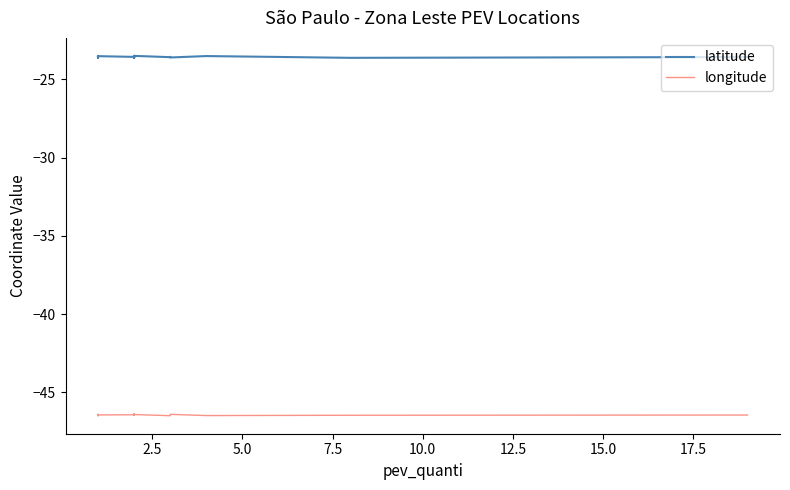

Is this an area chart (filled region under the line)?

No